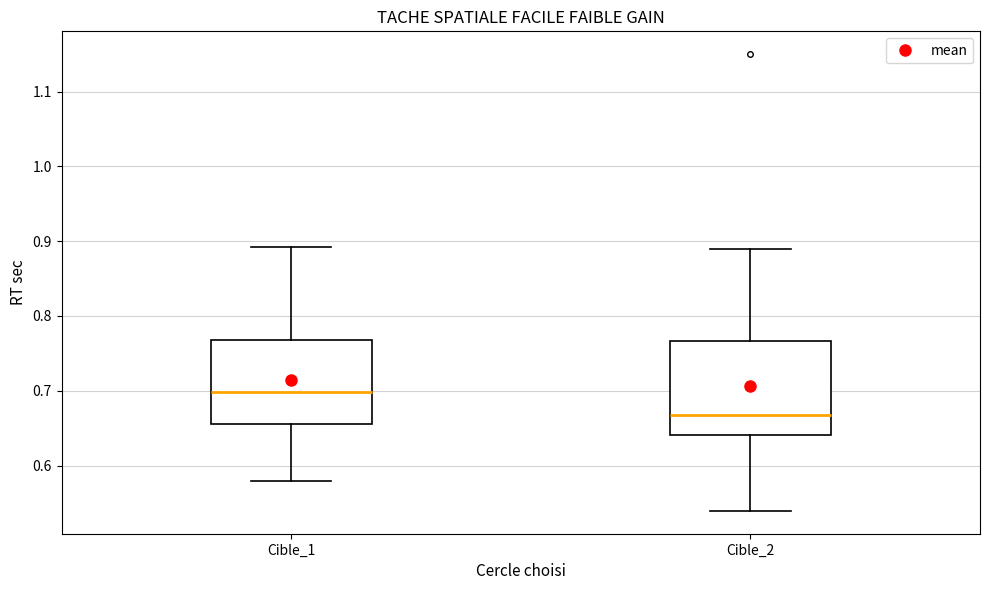

Which box has the highest median line?

Cible_1